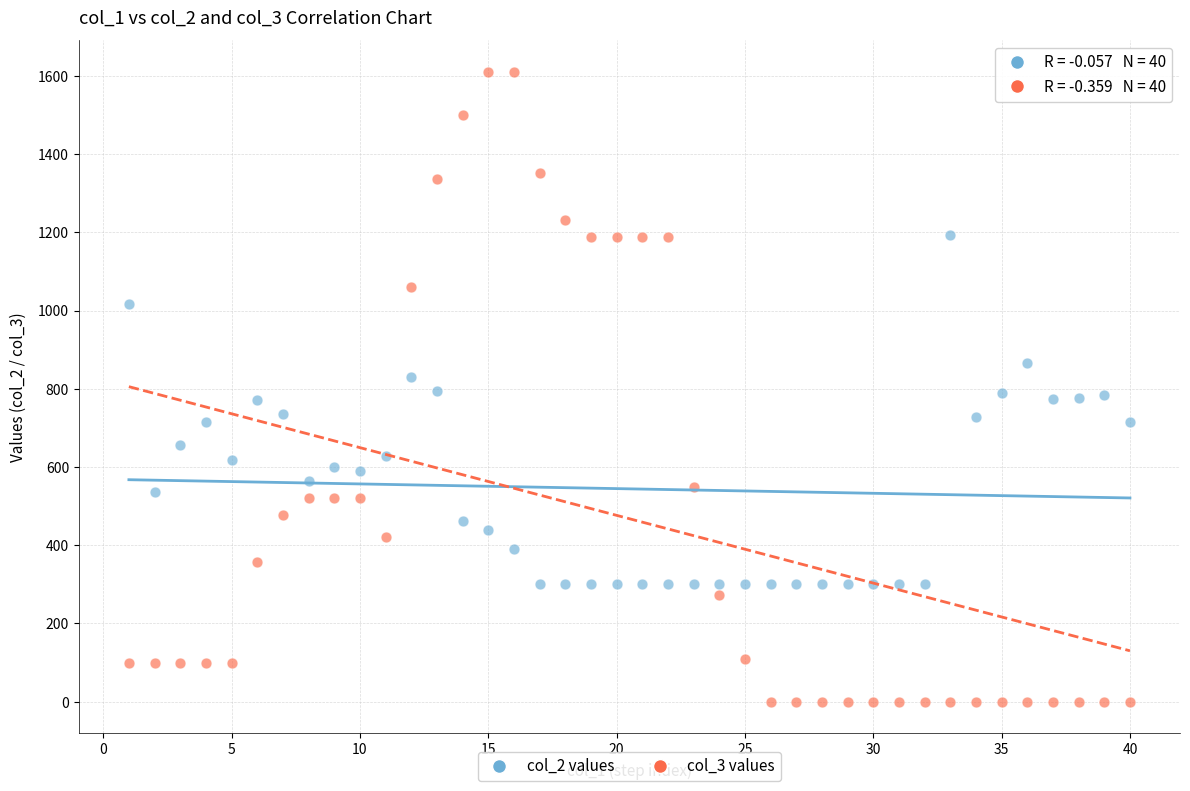

Which series contains the lowest Y value?

col_3 values